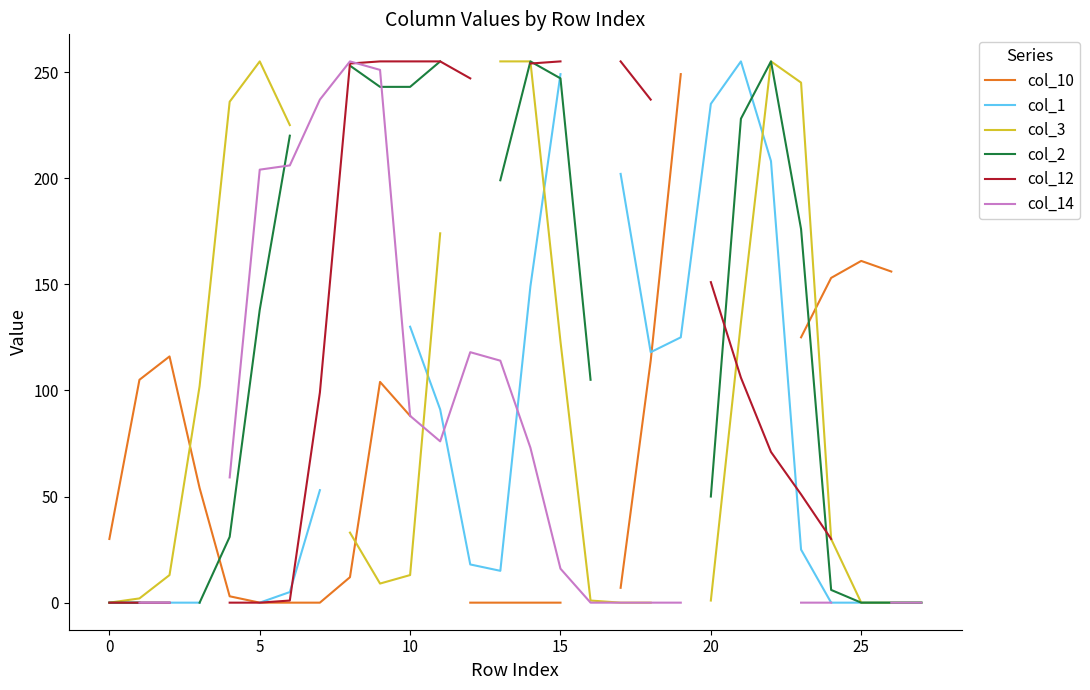

Is the value of col_14 at 13 greater than the value of col_12 at 24?

Yes